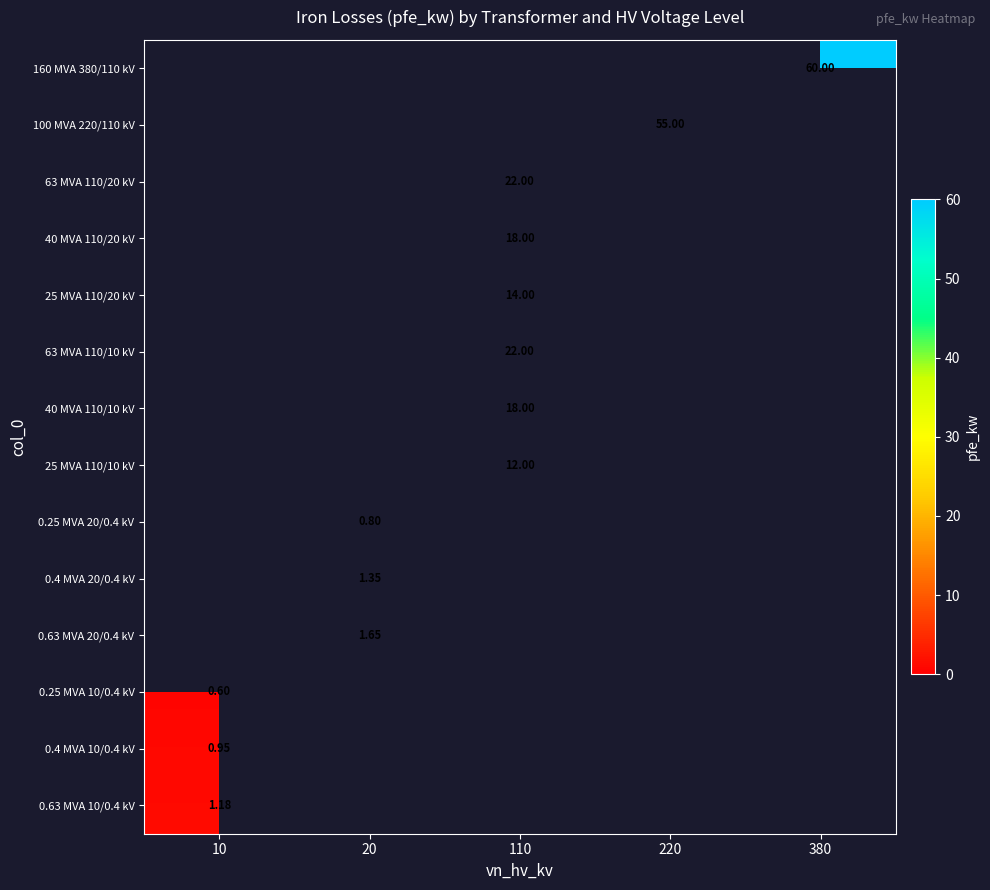

The value of 25 MVA 110/10 kV at 110 is 12.0. True or false?

True